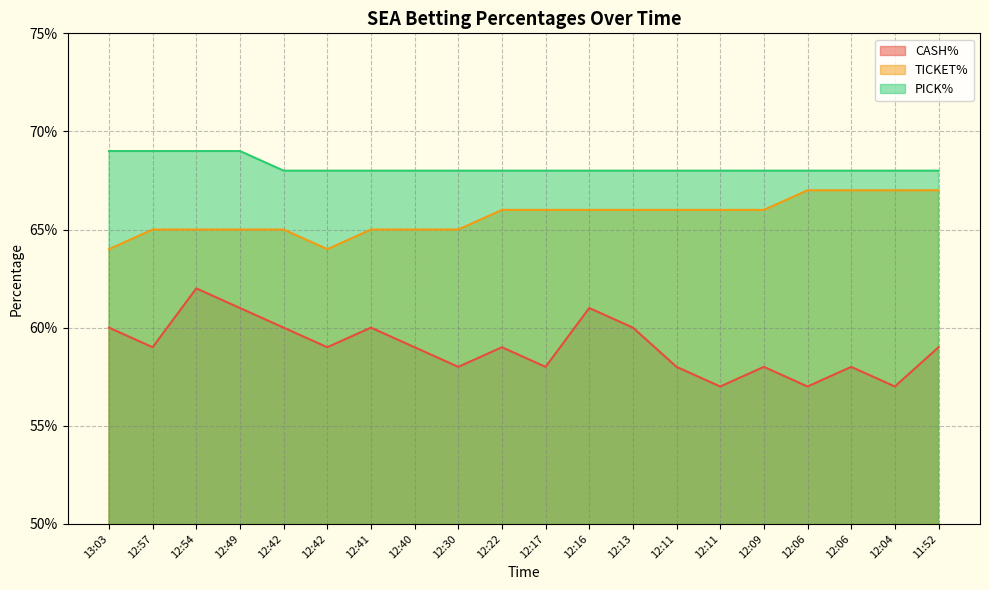

Reading left to right, extract all data points from this chart.

CASH%: 0.6	0.6	0.6	0.6	0.6	0.6	0.6	0.6	0.6	0.6	0.6	0.6	0.6	0.6	0.6	0.6	0.6	0.6	0.6	0.6
TICKET%: 0.6	0.7	0.7	0.7	0.7	0.6	0.7	0.7	0.7	0.7	0.7	0.7	0.7	0.7	0.7	0.7	0.7	0.7	0.7	0.7
PICK%: 0.7	0.7	0.7	0.7	0.7	0.7	0.7	0.7	0.7	0.7	0.7	0.7	0.7	0.7	0.7	0.7	0.7	0.7	0.7	0.7